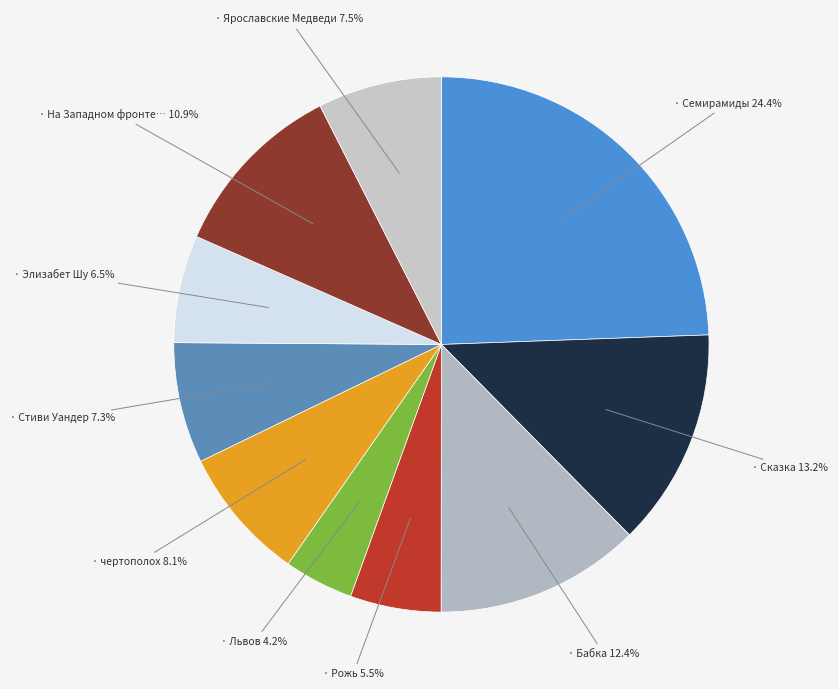

How many slices are in this pie chart?

10